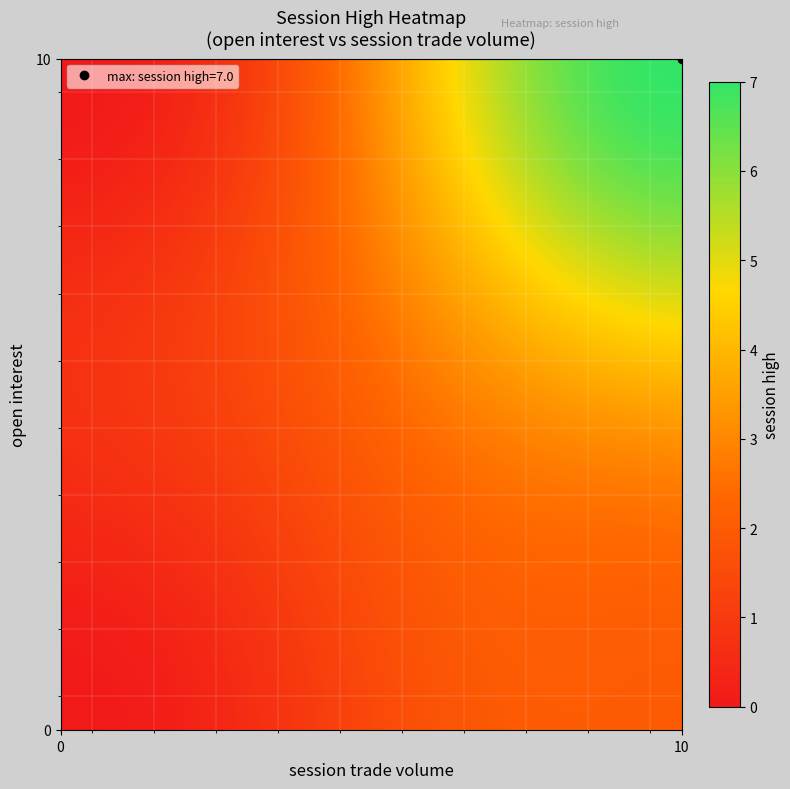

At how many categories does at least one series exceed 4?

1